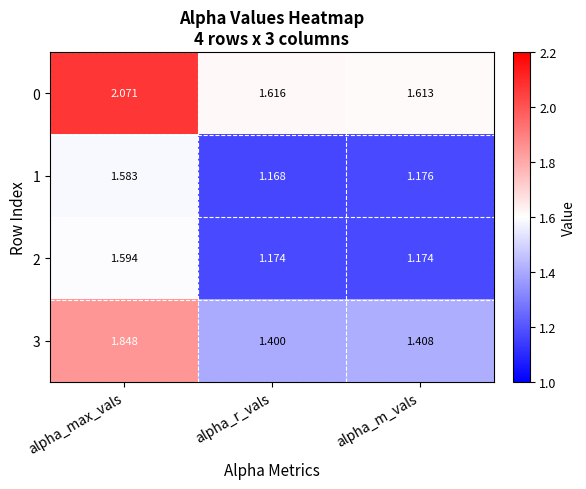

Rank the series by their maximum value, from highest to lowest.

0, 3, 2, 1